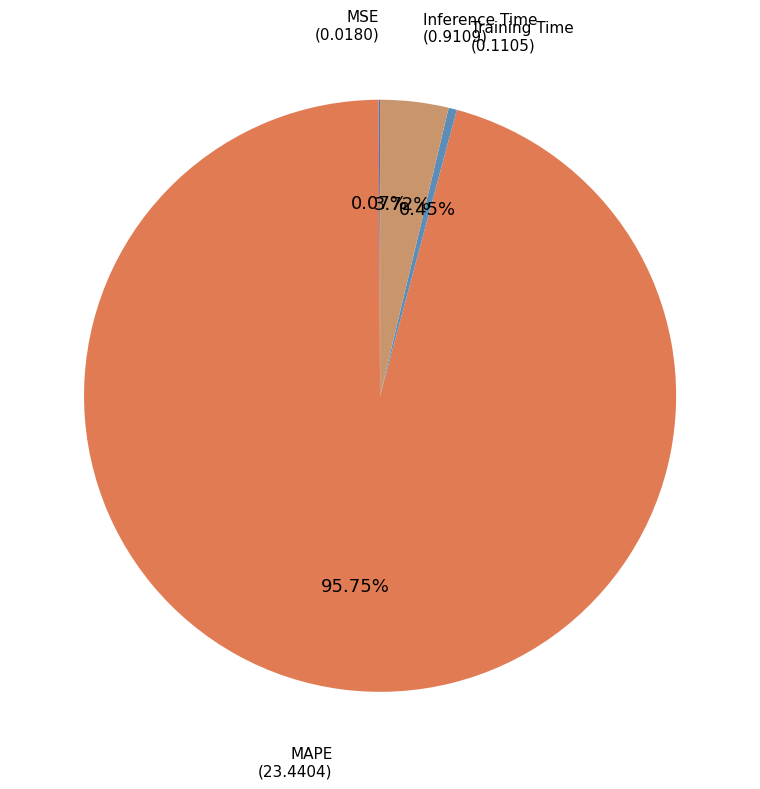

Is it true that MAPE is 96% of the pie?

True